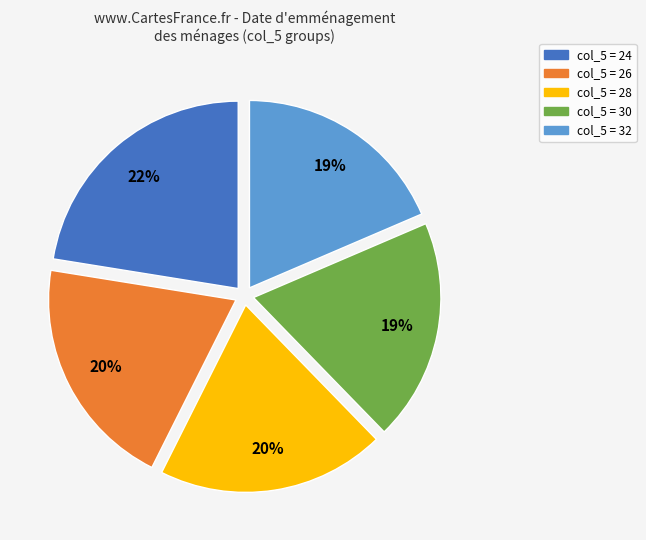

Is there a majority slice in this chart?

No